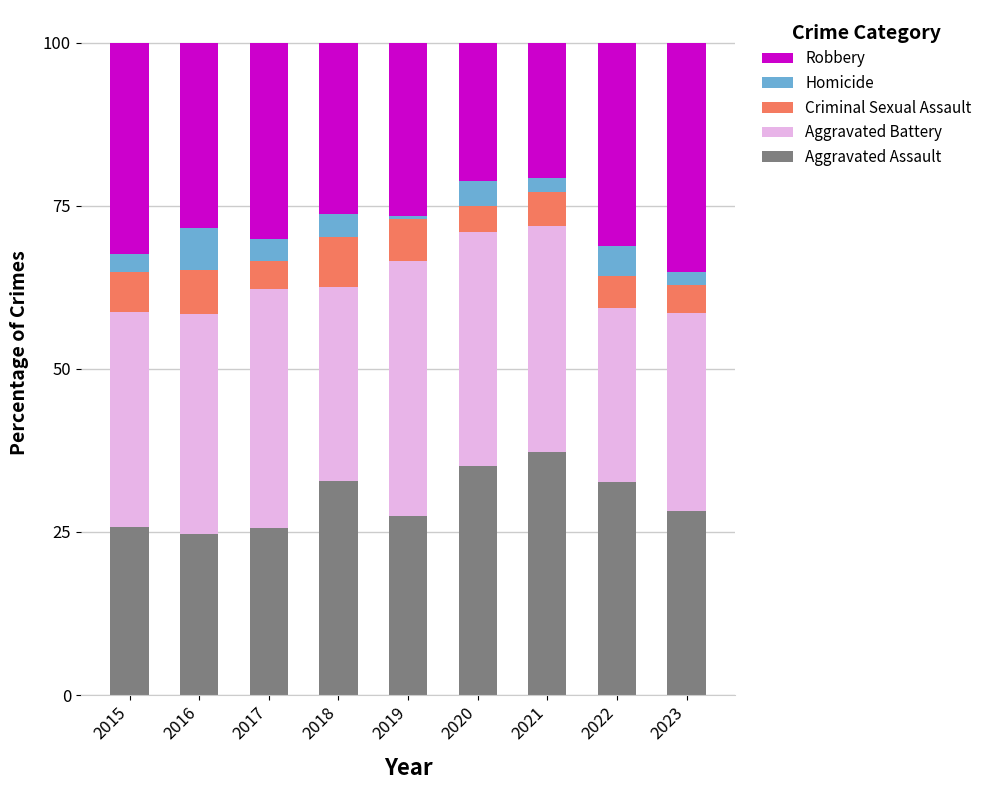

What is the maximum value for Aggravated Assault?

37.2